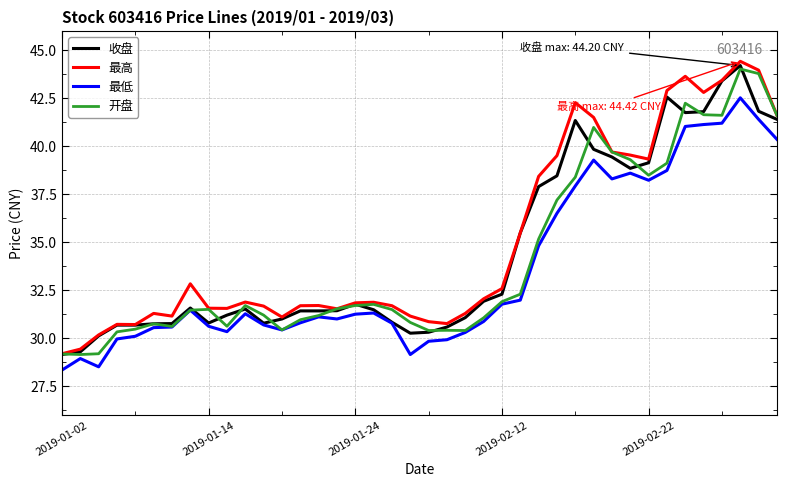

What is the minimum value shown in the chart?

28.4